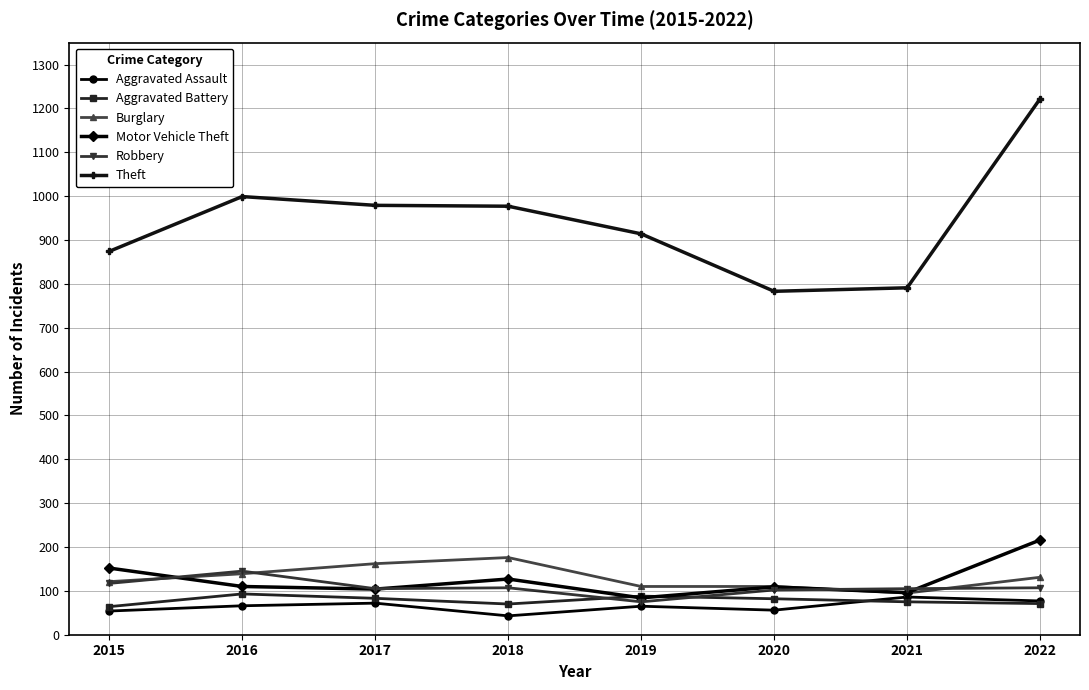

True or false: Theft and Robbery intersect in this chart.

False